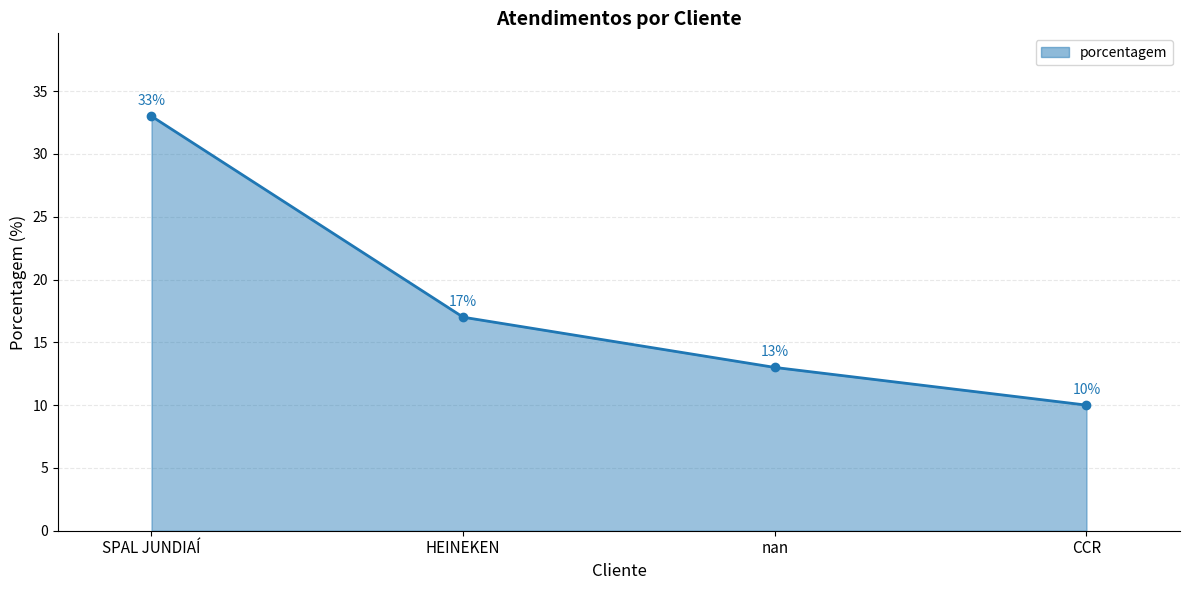

Count the number of data series in this chart.

1